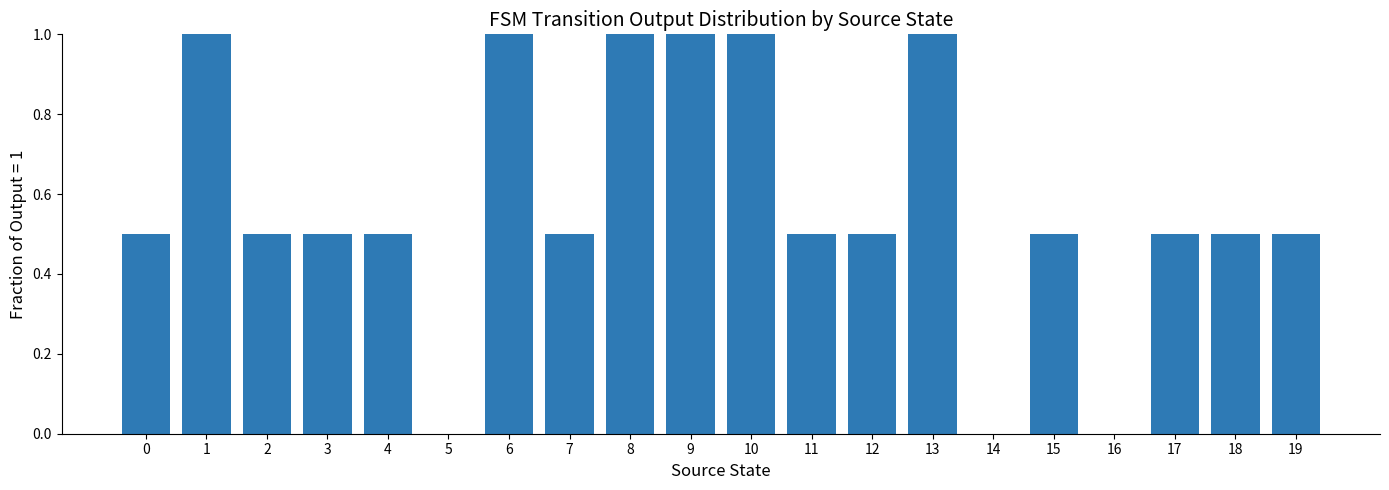

What is the sum of the values at 4 and 15?

1.0